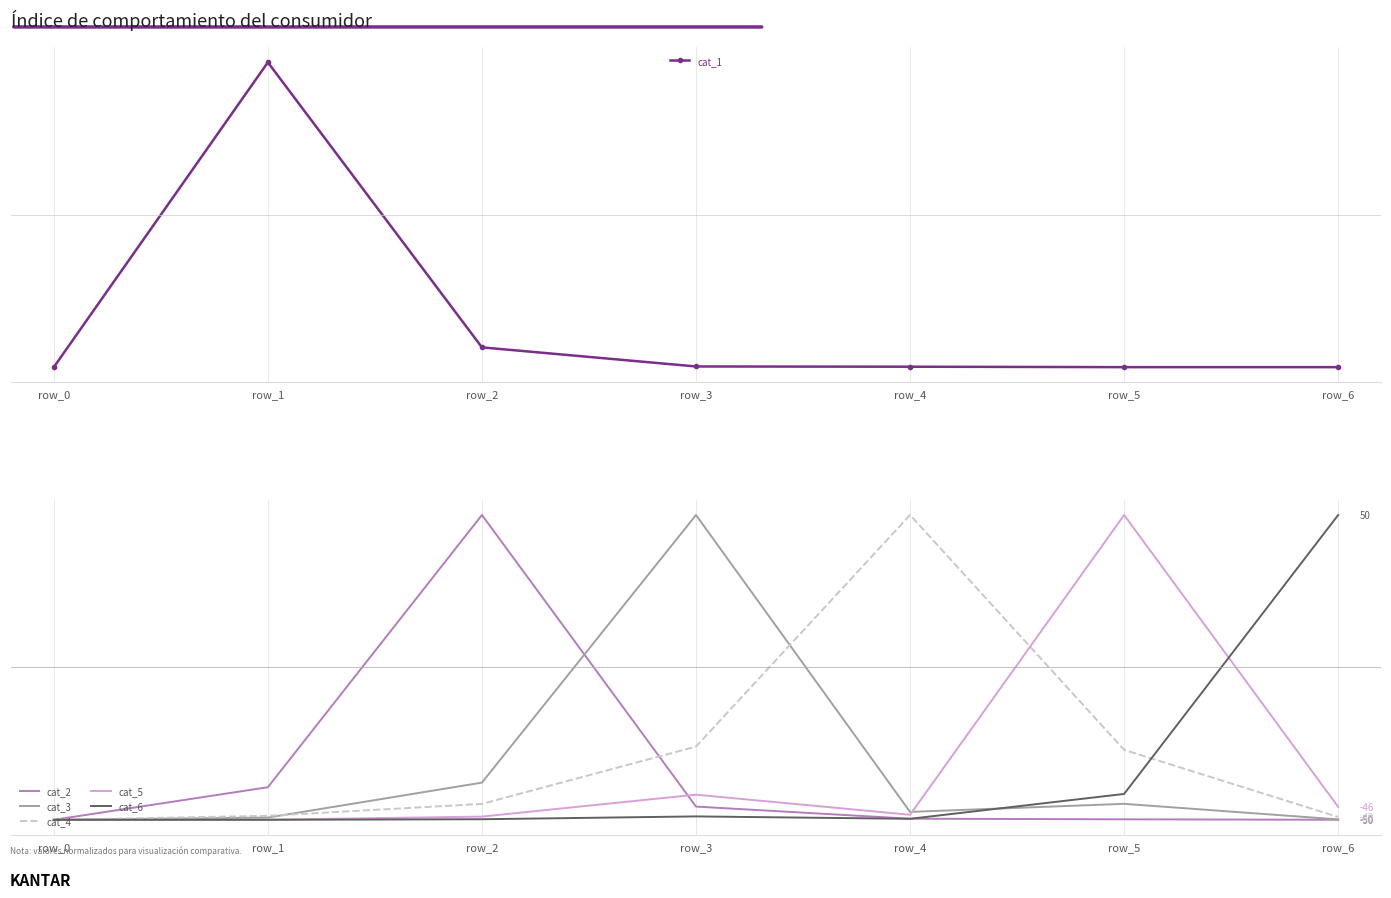

How many categories are shown in the chart?

7